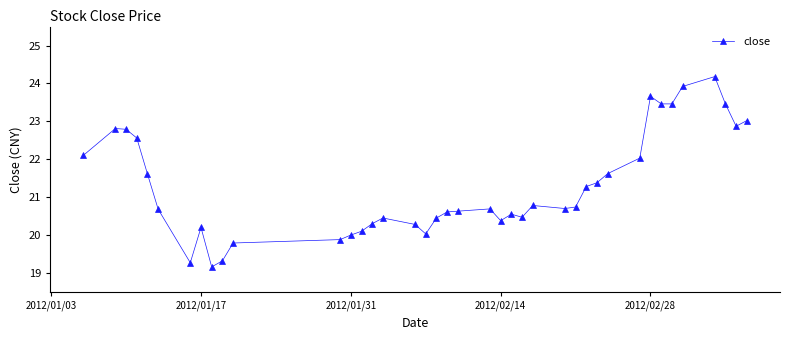

What is the average value?

21.3